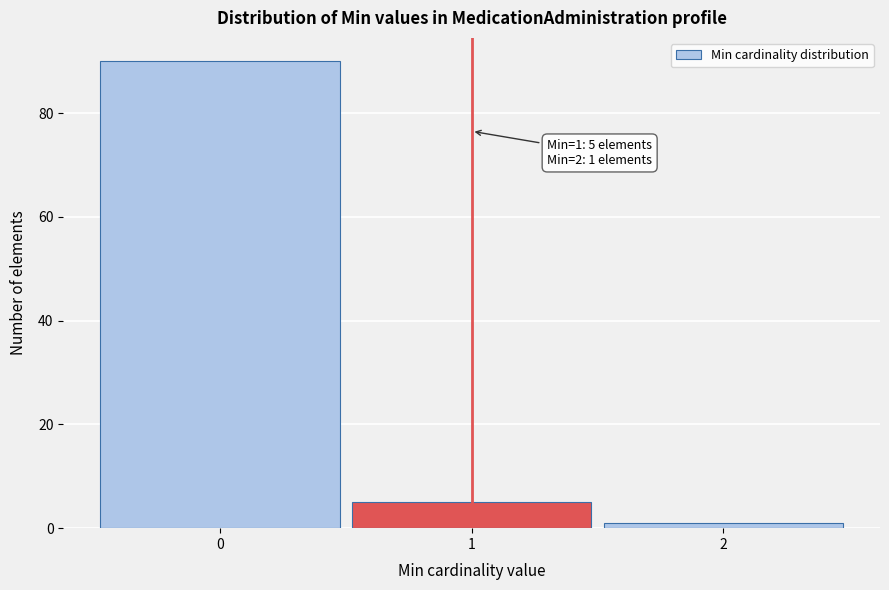

Reading left to right, what are all the values shown in this chart?

90	5	1